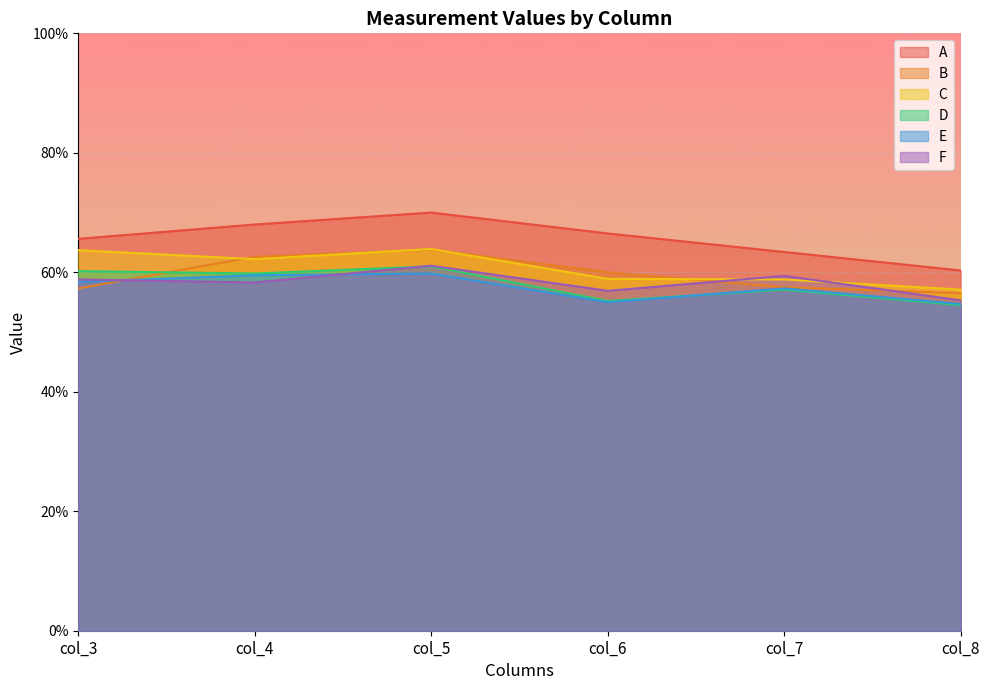

Is the value of A at col_3 greater than the value of D at col_3?

Yes